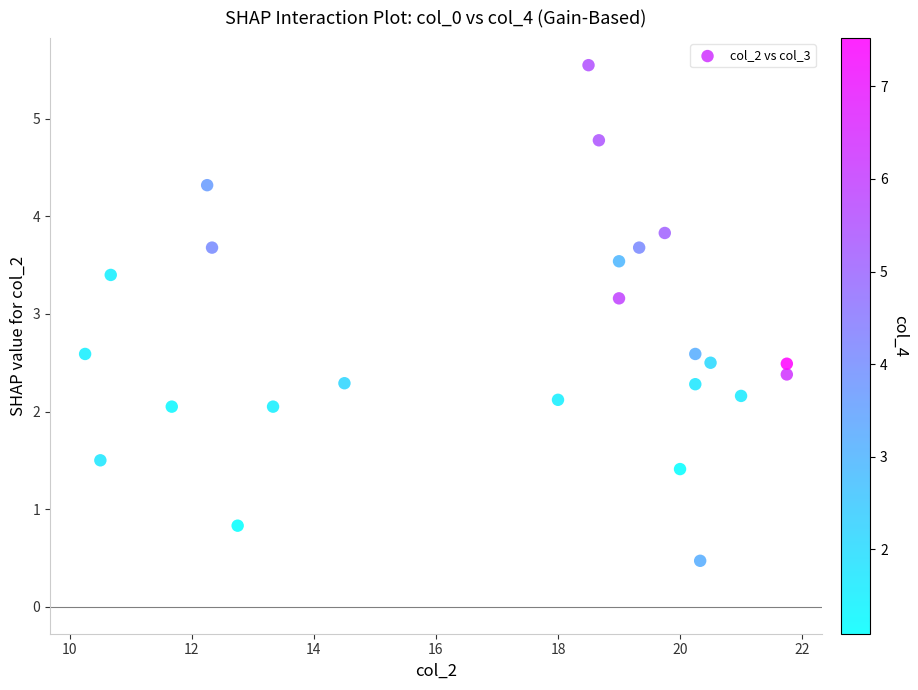

What Y value in the scatter plot is closest to 3?

3.2